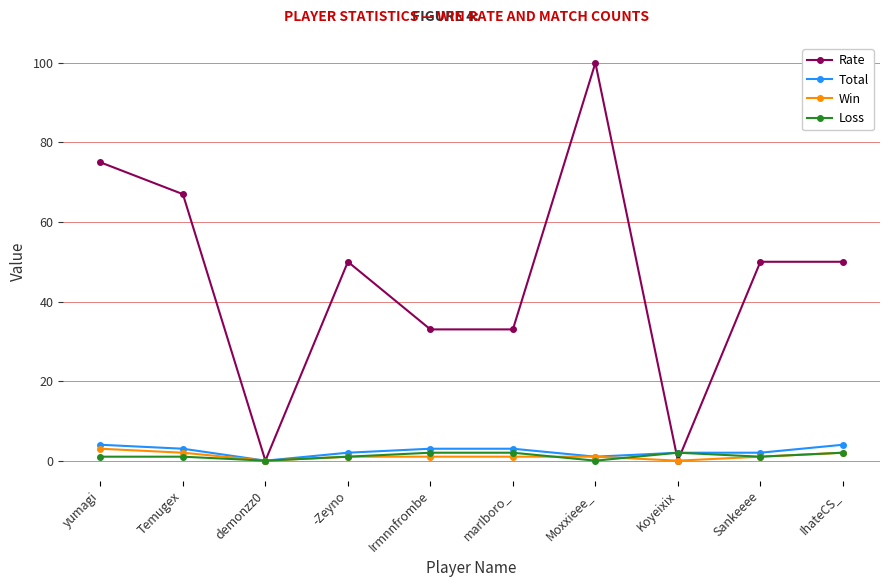

True or false: Rate and Total intersect in this chart.

True